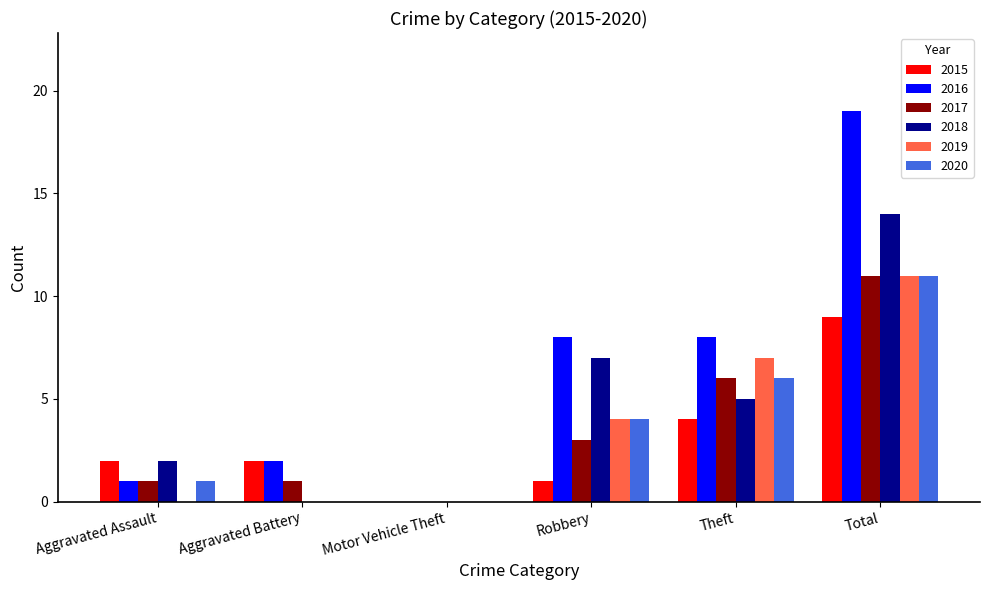

What is the maximum value shown in the chart?

19